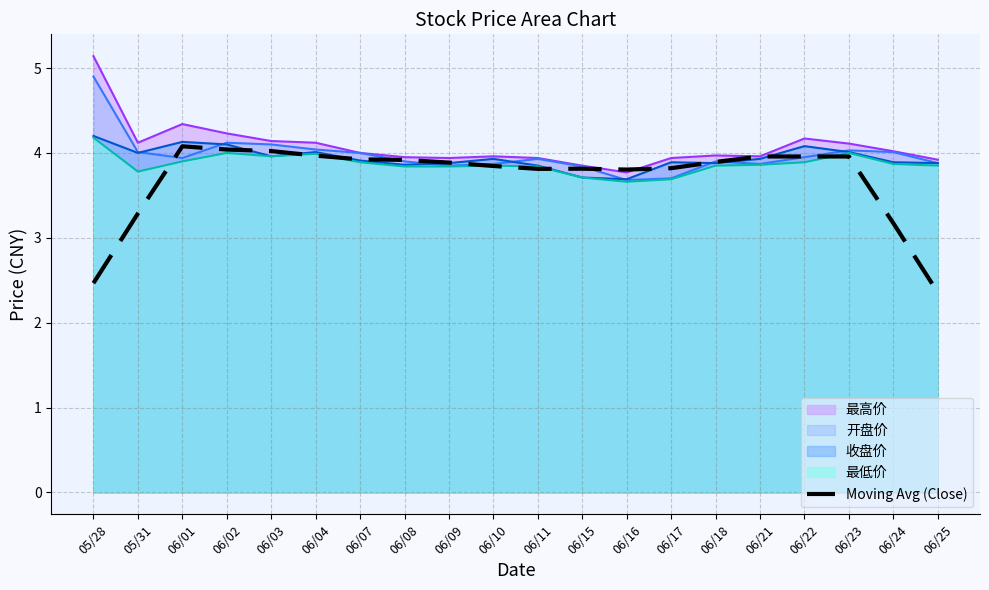

Count the number of data series in this chart.

5